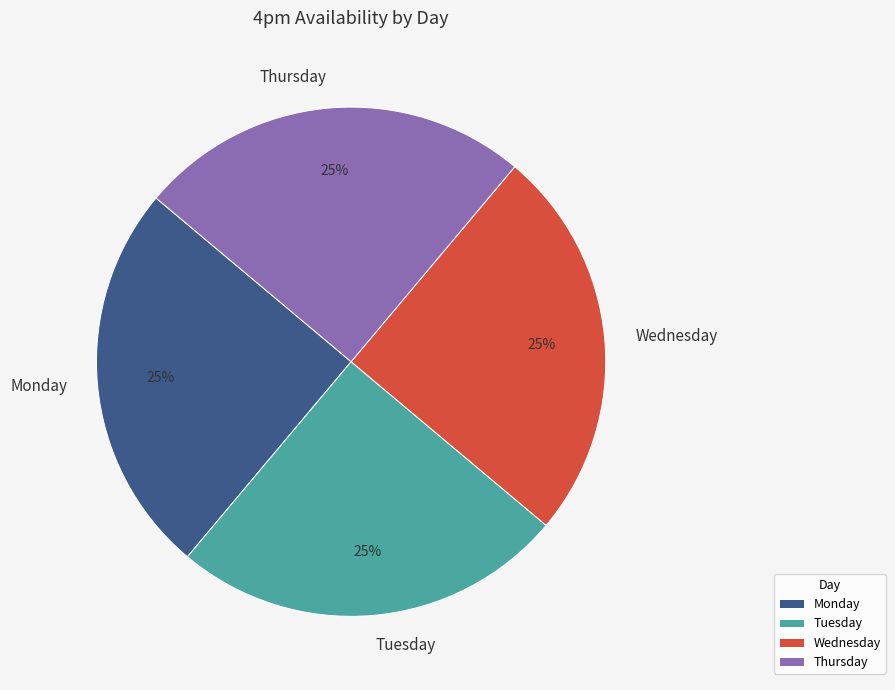

To the nearest percent, what portion does Thursday represent?

25%